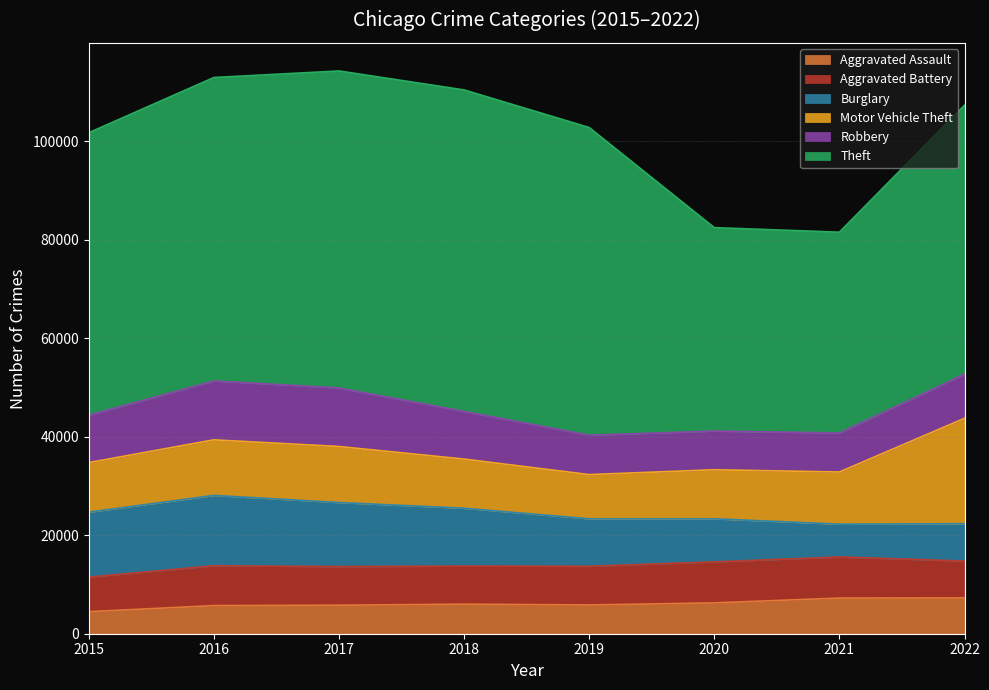

How many data points in Aggravated Assault are less than 6001?

4